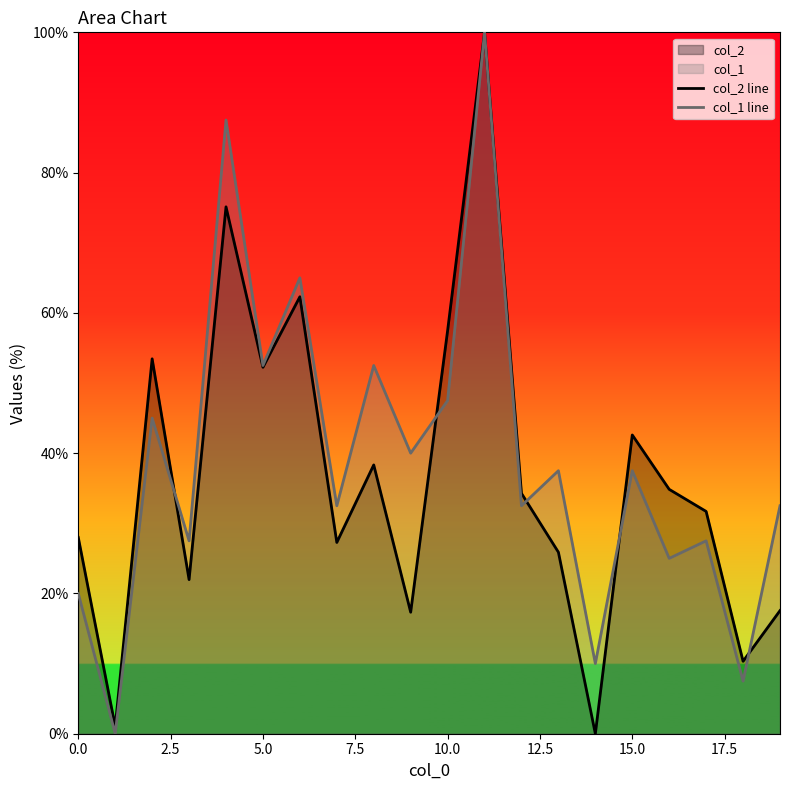

What is the sum of all col_2 line values?

731.6